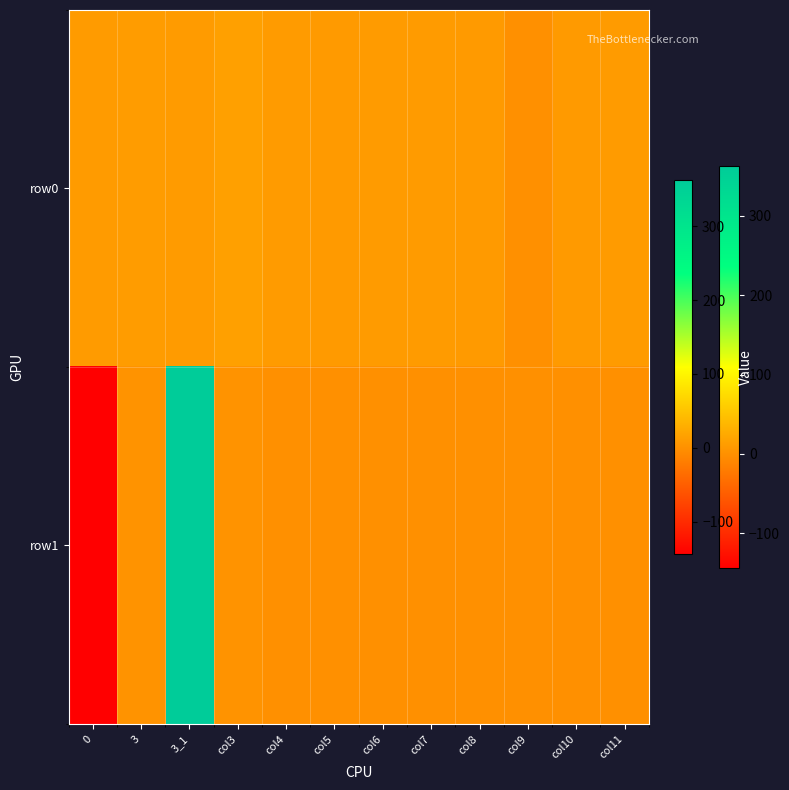

List the series in order of their overall mean, lowest first.

row0, row1